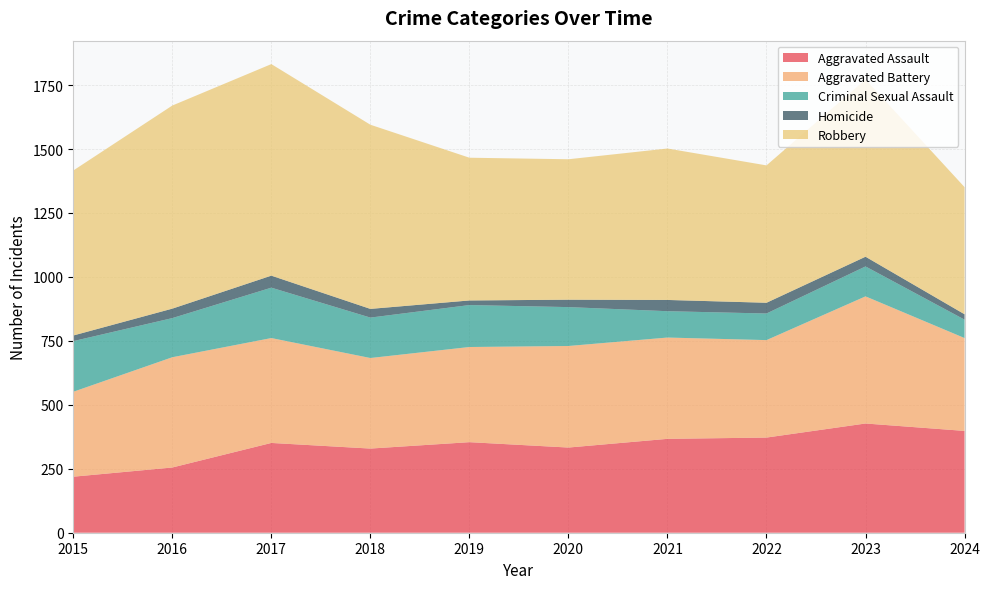

Reading left to right, what are all the values shown in this chart?

Aggravated Assault: 219	255	351	329	354	333	367	372	427	398
Aggravated Battery: 332	431	410	354	372	397	396	381	497	363
Criminal Sexual Assault: 198	153	197	158	164	152	103	104	117	72
Homicide: 22	37	47	34	18	29	44	42	38	21
Robbery: 645	794	827	720	558	549	592	537	693	497